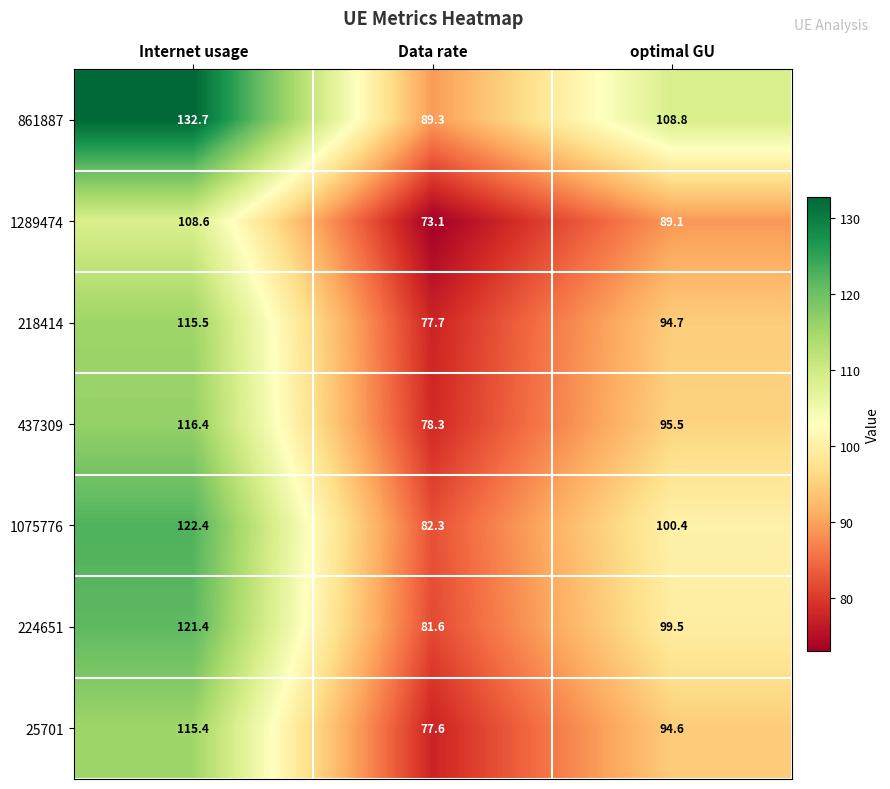

What is the difference between the second highest and minimum values in the 25701 series?

17.0